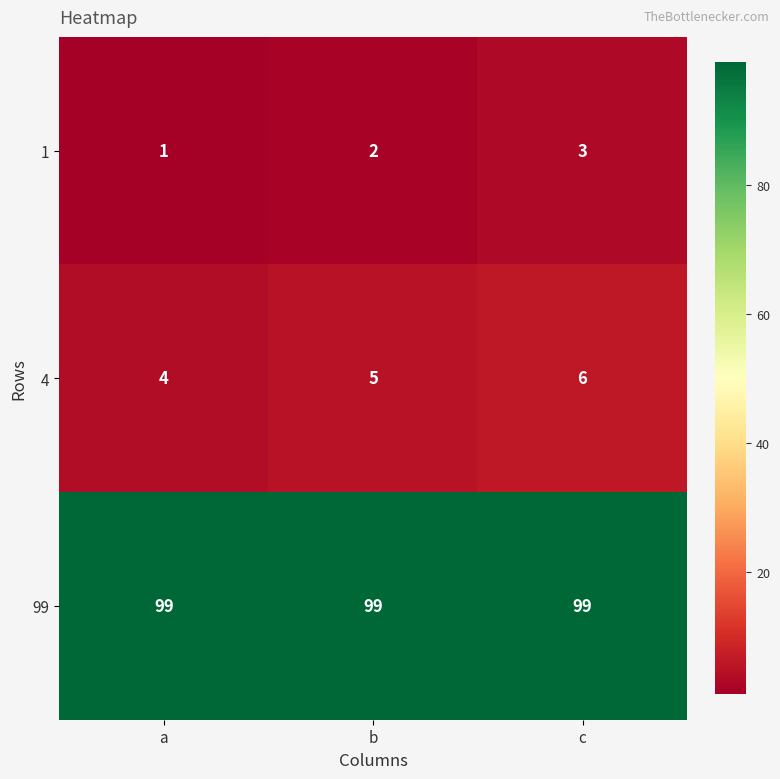

How many data points does each series have?

3